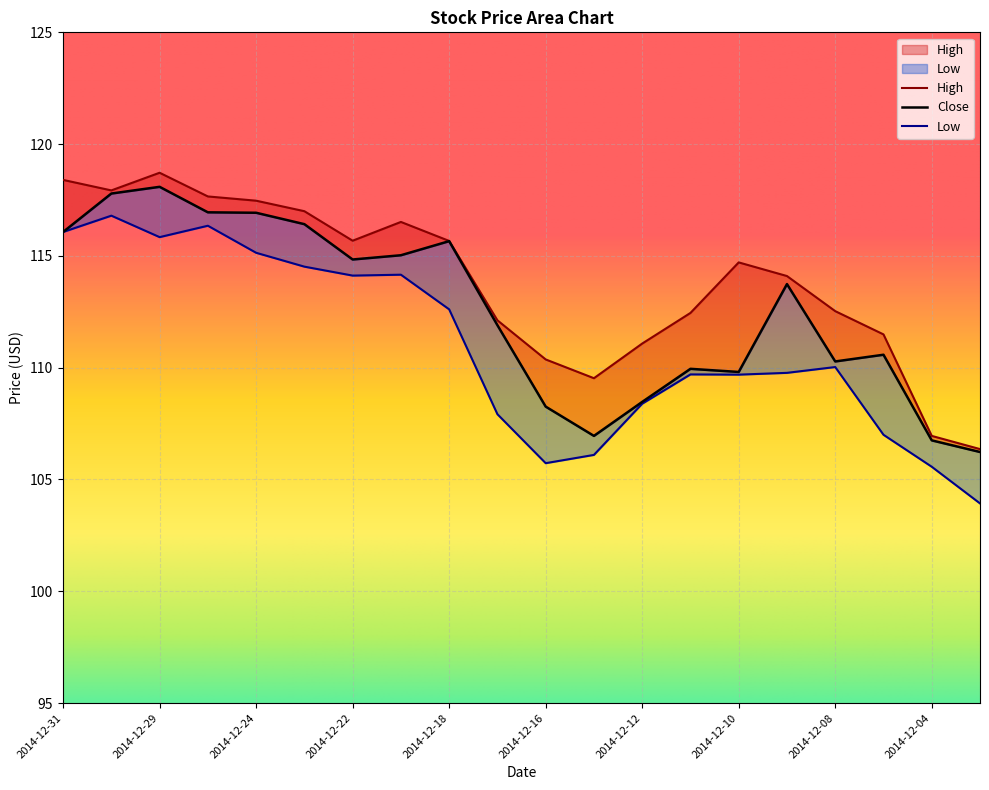

At which label does High reach its peak?

2014-12-29